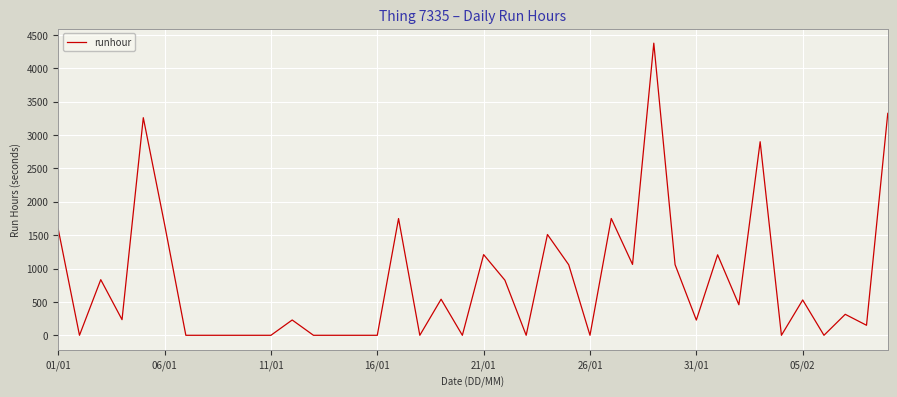

What is the maximum value shown in the chart?

4374